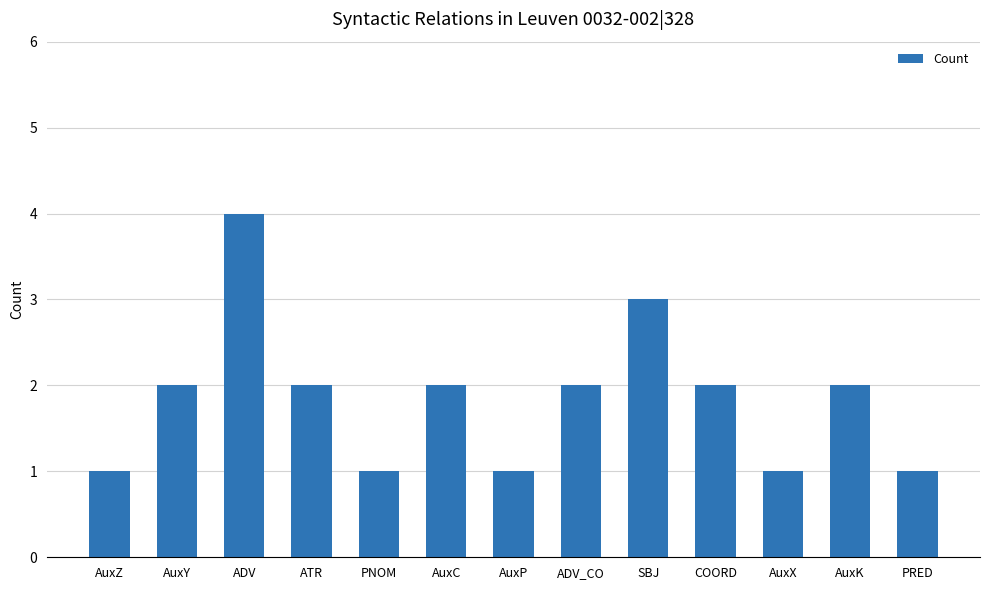

The value at COORD is 2. True or false?

True